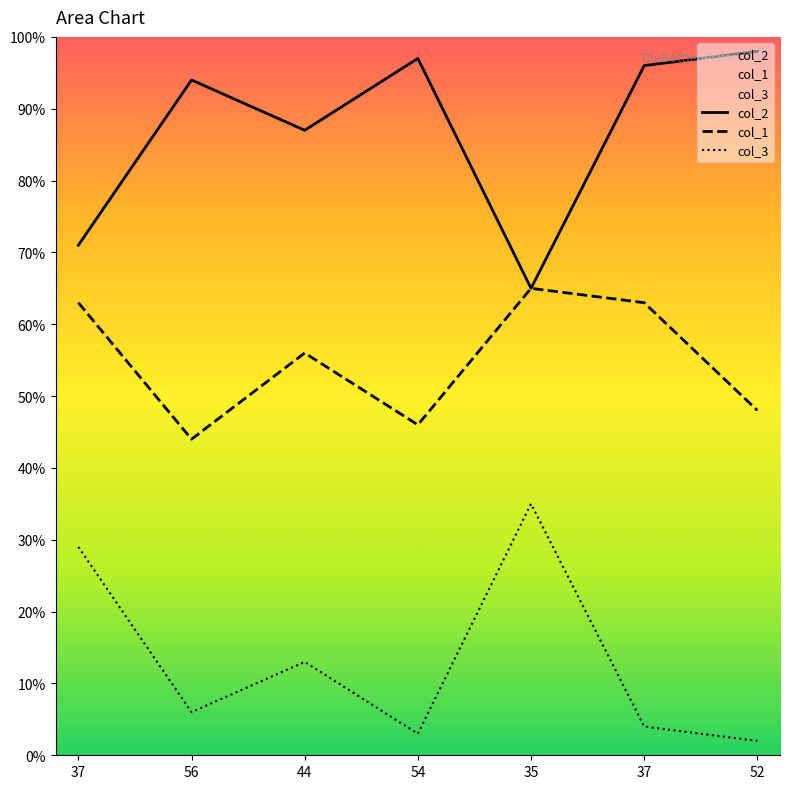

What is the minimum value shown in the chart?

2